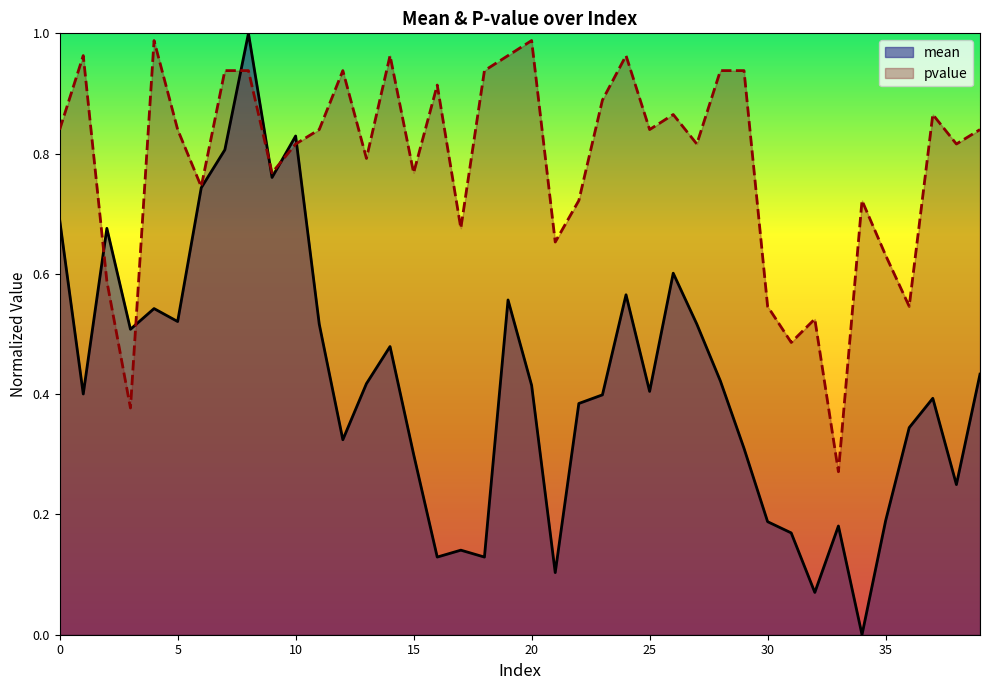

What value does the pvalue series have at 23?

0.9